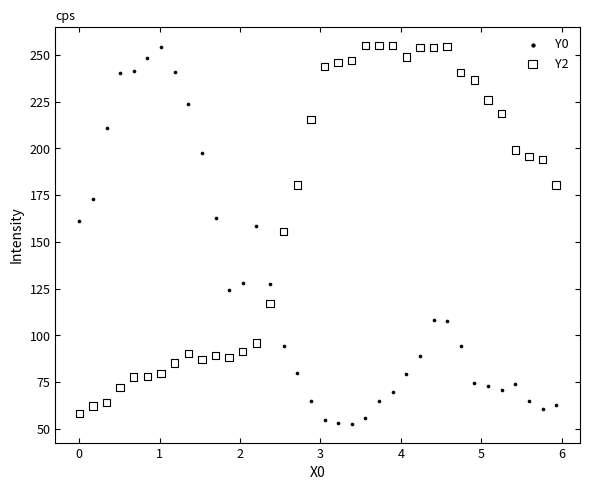

Across all series, what Y value is closest to 153?

155.4